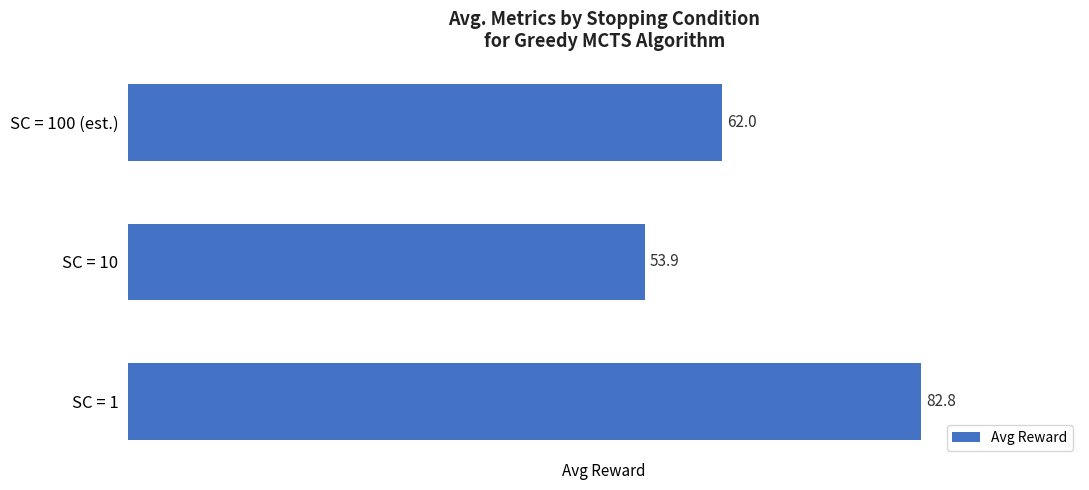

Reading top to bottom, transcribe all the data shown in this chart.

62.0	53.9	82.8